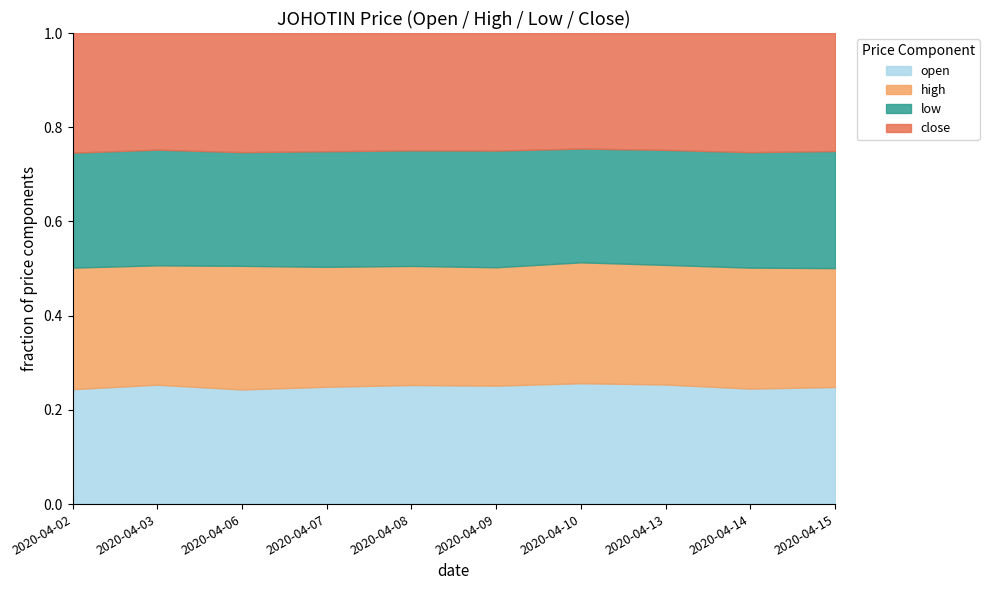

Which series has the largest total across all categories?

high